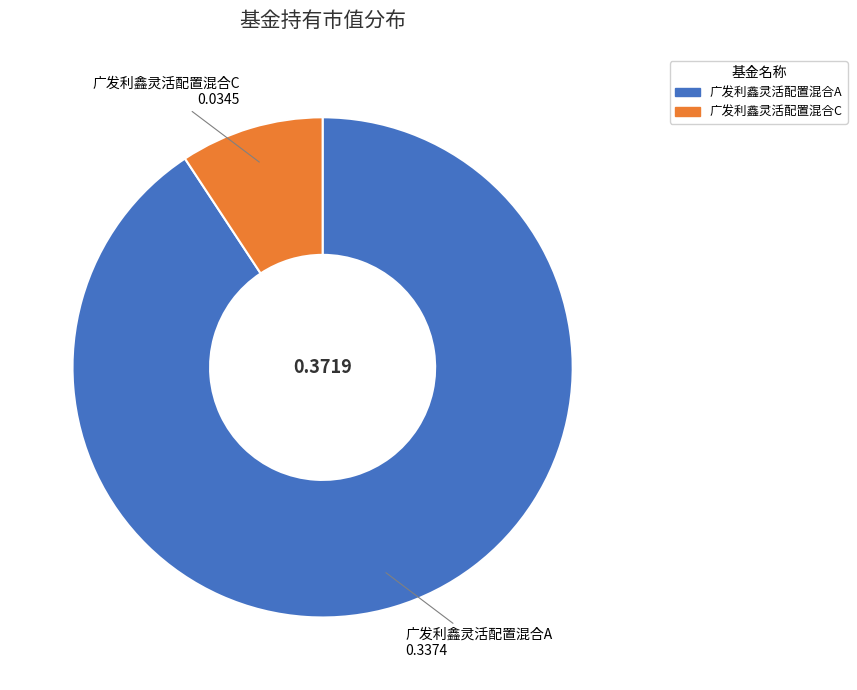

Between 广发利鑫灵活配置混合A and 广发利鑫灵活配置混合C, which is larger?

广发利鑫灵活配置混合A